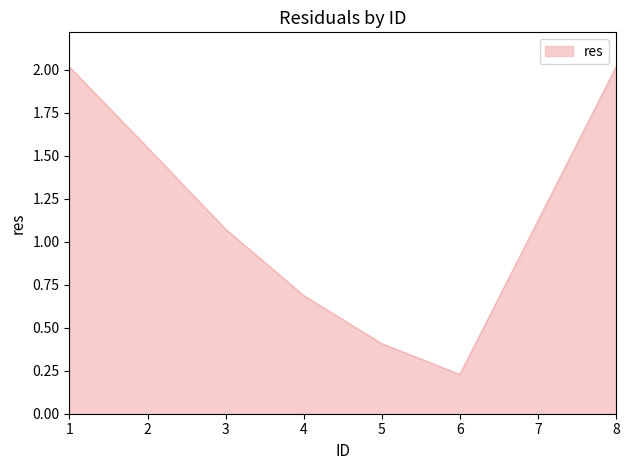

The value at 4 is 0.7. True or false?

True